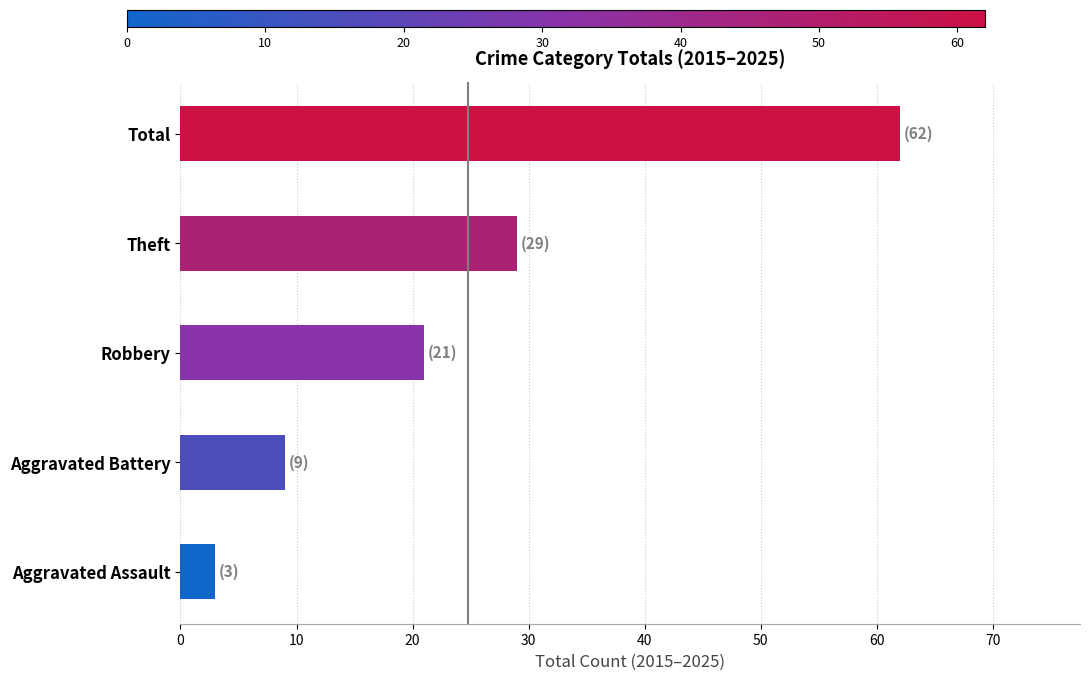

True or false: the data shows 15 at Aggravated Battery.

False